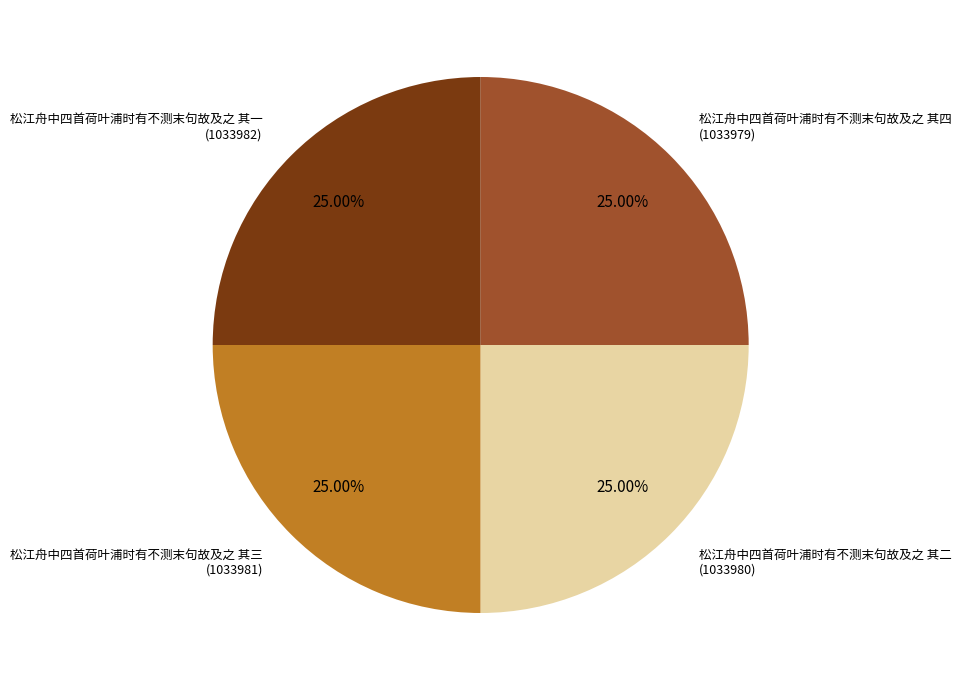

True or false: 松江舟中四首荷叶浦时有不测末句故及之 其二 accounts for 12% of the total.

False